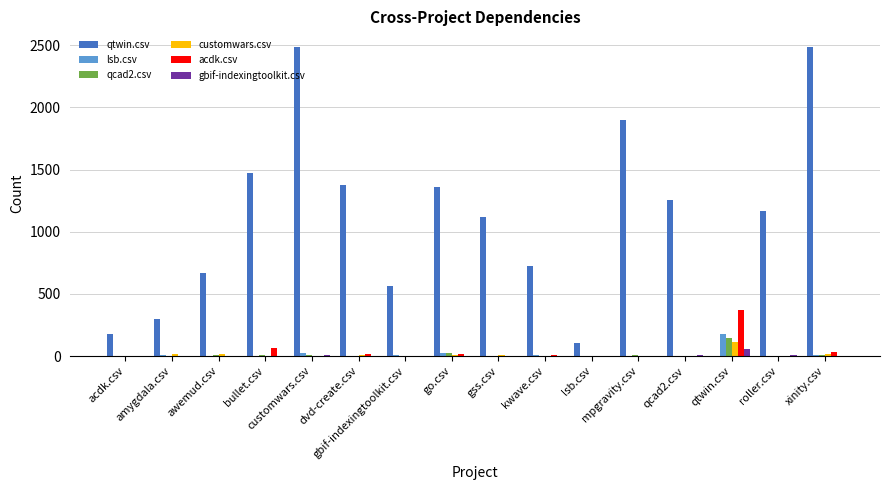

How many groups of bars are there?

16